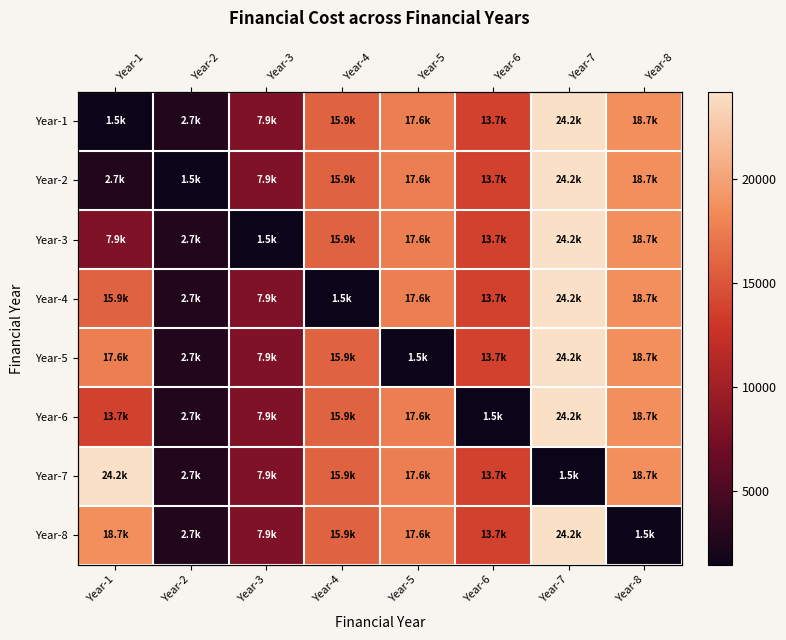

Is the value of Year-1 at Year-3 greater than the value of Year-5 at Year-4?

No